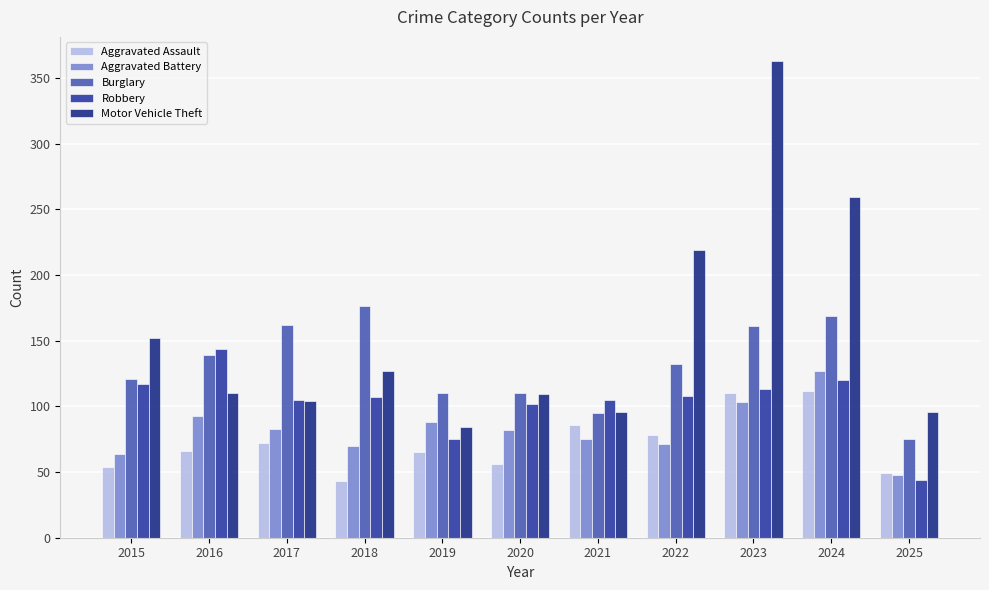

Which series has the largest range (max minus min)?

Motor Vehicle Theft